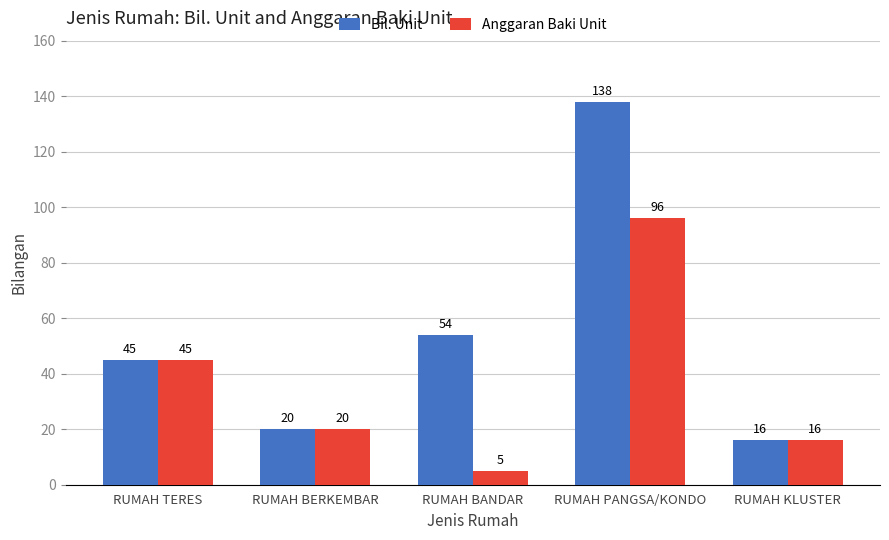

What is the minimum value shown in the chart?

5